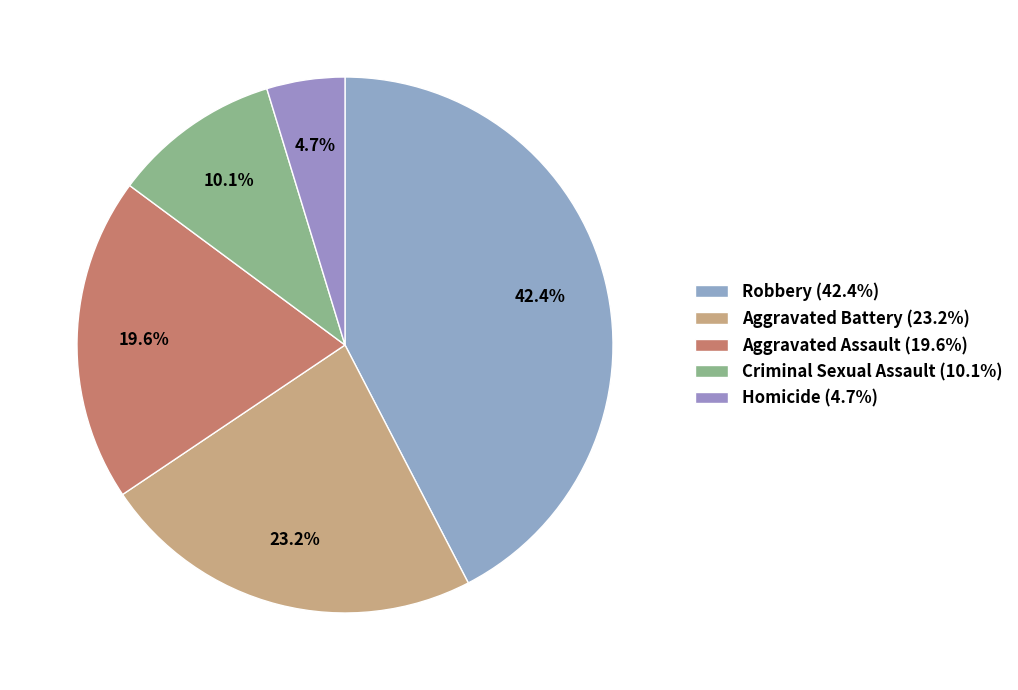

To the nearest percent, what is the difference between the largest and smallest slice percentages?

38%